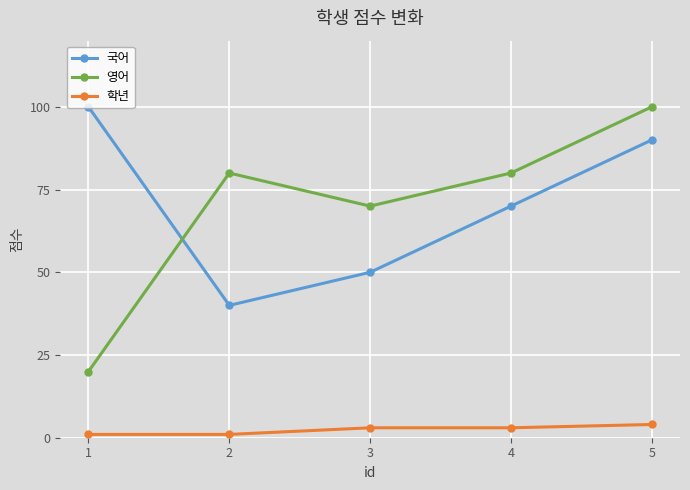

Is it true that 학년 equals 3 at 3?

True